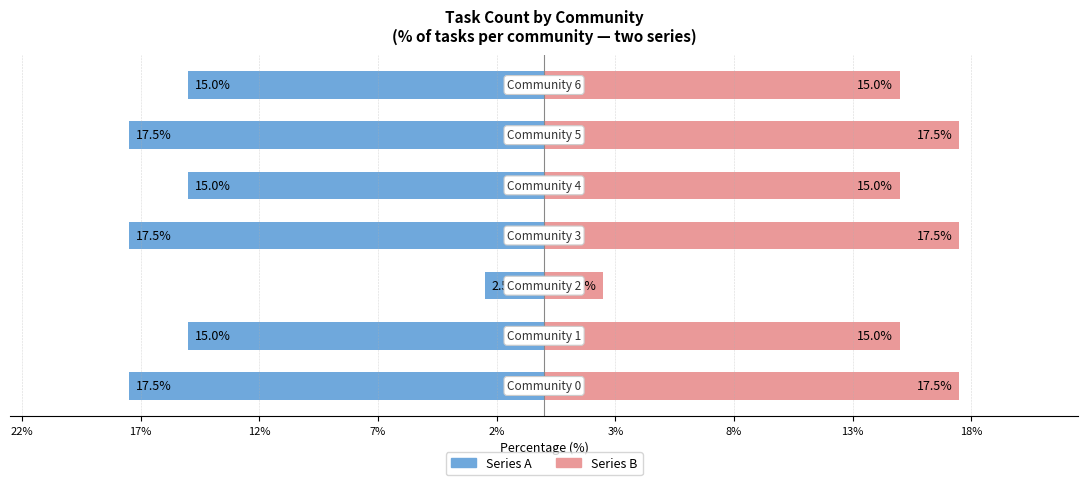

What is the sum of all Series B (right) values?

100.0